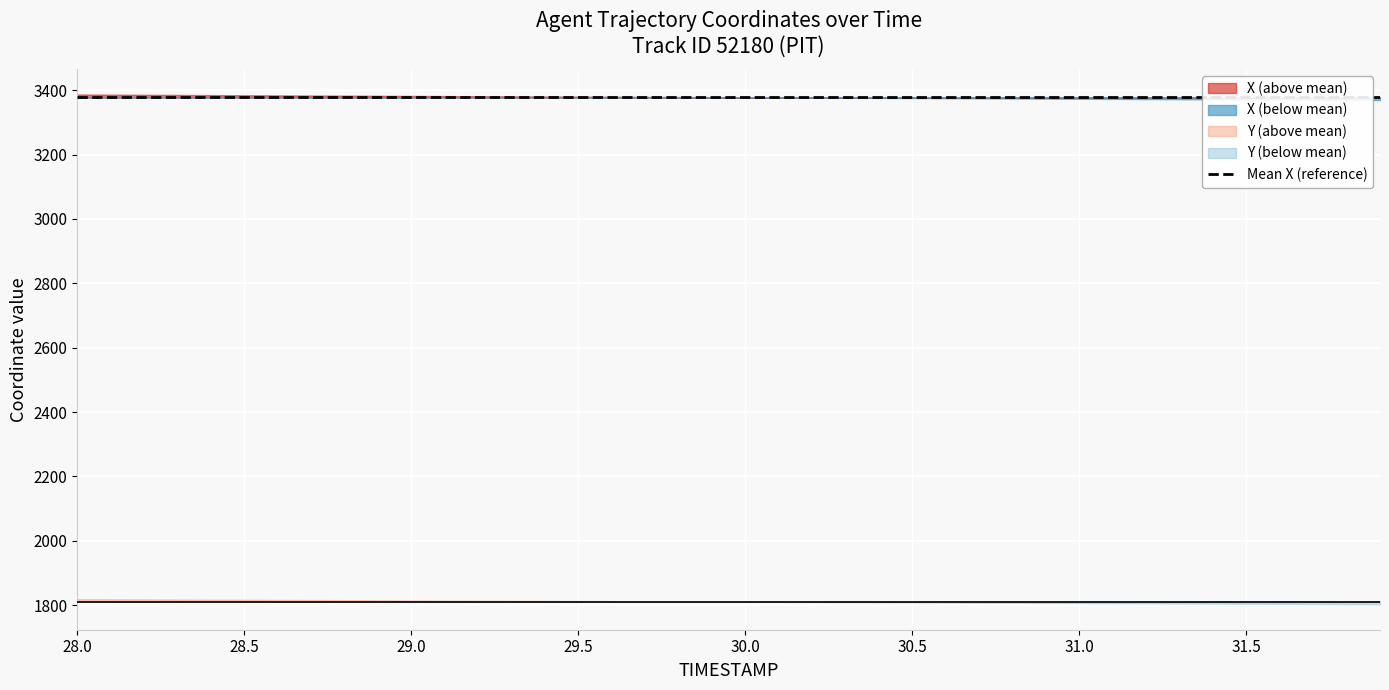

Reading left to right, what are all the values shown in this chart?

X: 0=3386.6	1=3386.1	2=3385.7	3=3385.2	4=3384.8	5=3384.4	6=3383.9	7=3383.5	8=3383.0	9=3382.6	10=3382.2	11=3381.7	12=3381.3	13=3380.8	14=3380.4	15=3380.0	16=3379.5	17=3379.1	18=3378.6	19=3378.2	20=3377.8	21=3377.3	22=3376.9	23=3376.4	24=3376.0	25=3375.6	26=3375.1	27=3374.7	28=3374.2	29=3373.8	30=3373.4	31=3372.9	32=3372.5	33=3372.1	34=3371.6	35=3371.2	36=3370.7	37=3370.3	38=3369.9	39=3369.4
Y: 0=1819.1	1=1818.7	2=1818.3	3=1817.9	4=1817.5	5=1817.0	6=1816.6	7=1816.2	8=1815.8	9=1815.4	10=1815.0	11=1814.6	12=1814.2	13=1813.8	14=1813.4	15=1813.0	16=1812.5	17=1812.1	18=1811.7	19=1811.3	20=1810.9	21=1810.5	22=1810.1	23=1809.7	24=1809.3	25=1808.9	26=1808.5	27=1808.1	28=1807.7	29=1807.2	30=1806.8	31=1806.4	32=1806.0	33=1805.6	34=1805.2	35=1804.8	36=1804.4	37=1804.0	38=1803.6	39=1803.2